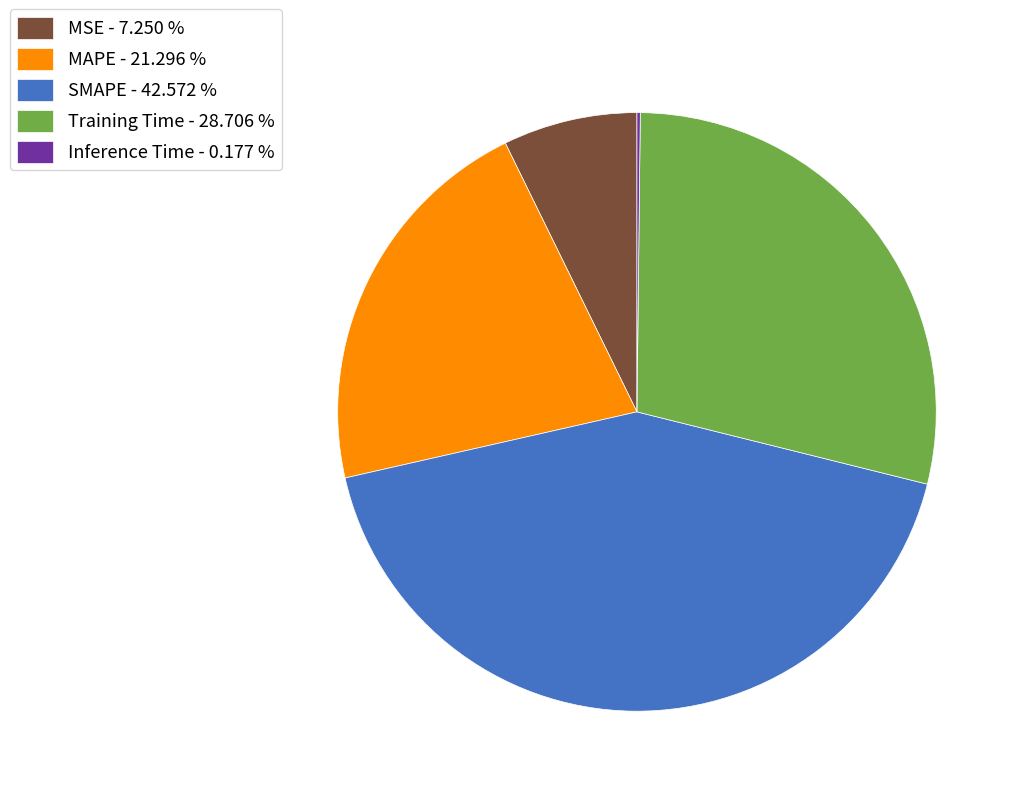

Combined, do Training Time - 28.706 % and MSE - 7.250 % account for over 50%?

No